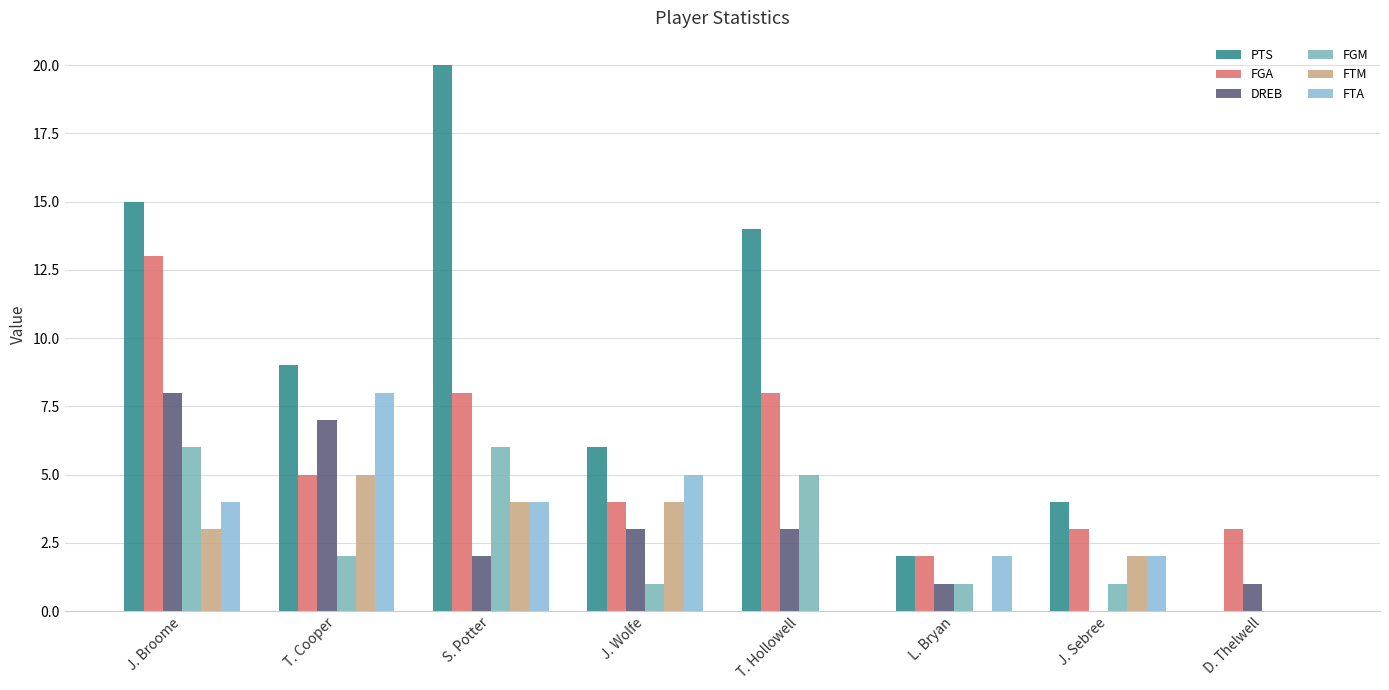

Does the chart contain stacked bars?

No